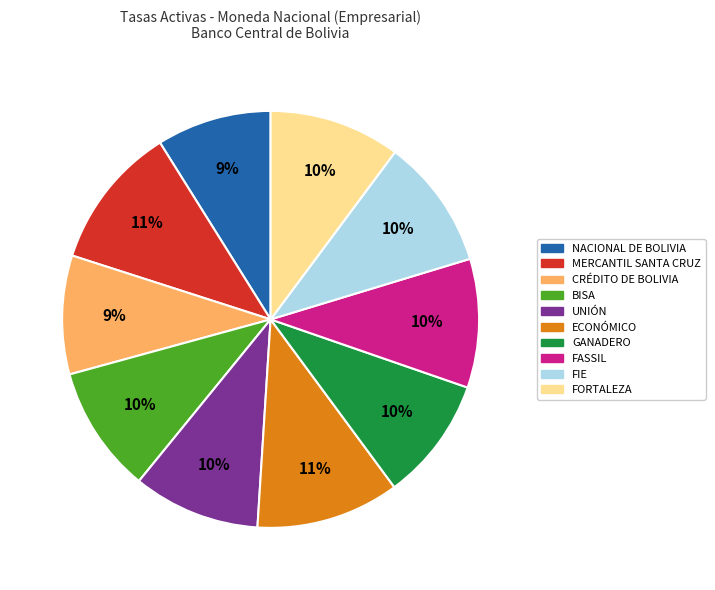

Combined, do FORTALEZA and ECONÓMICO account for over 50%?

No